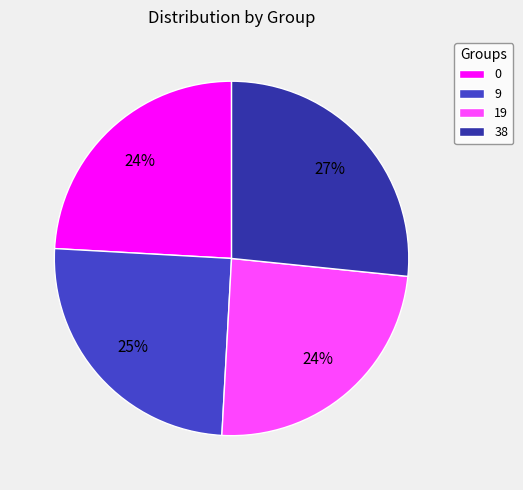

The 0 slice represents 37% of the pie. True or false?

False